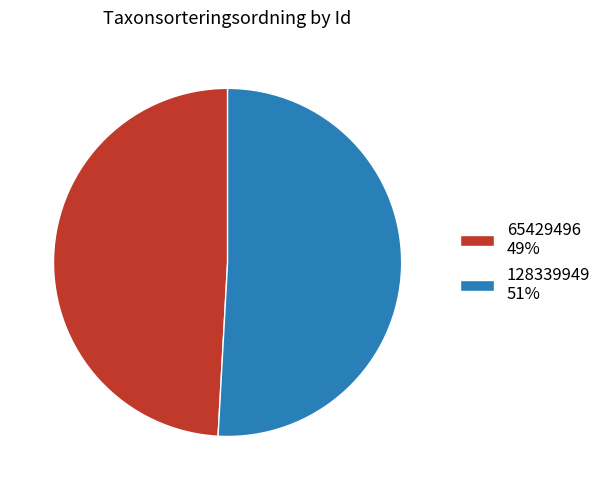

Is the sum of 128339949 51% and 65429496 49% greater than half?

Yes